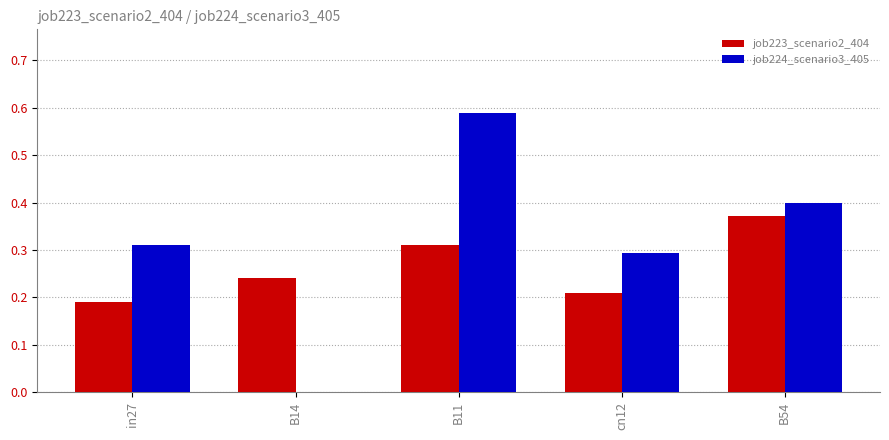

What is the sum of all job224_scenario3_405 values?

1.6